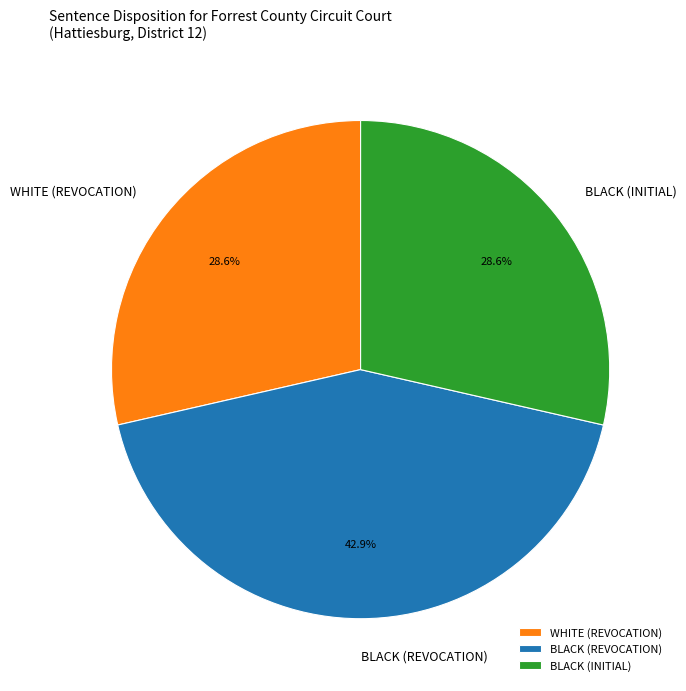

What is the ratio of the value at BLACK (REVOCATION) to the value at BLACK (INITIAL)?

1.5